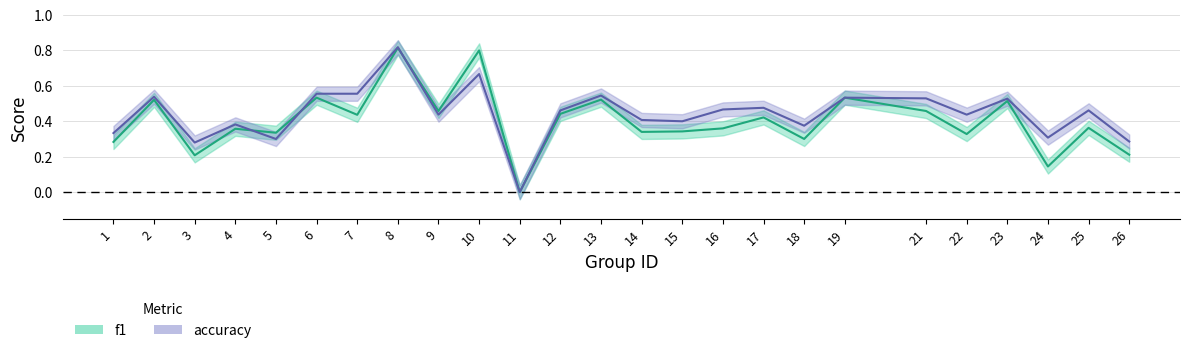

At how many categories does at least one series exceed 0?

24